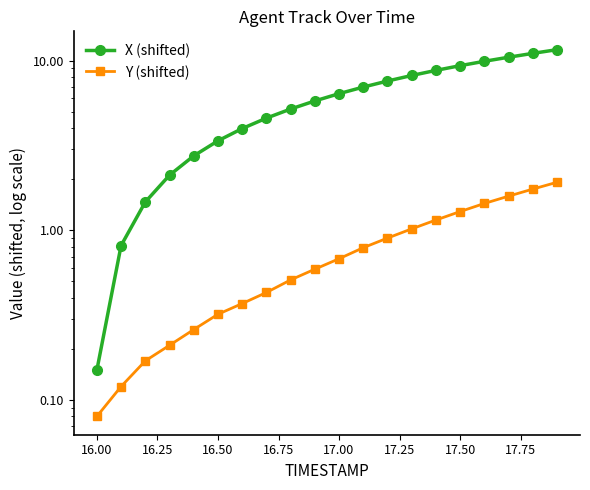

What is the sum of the Y (shifted) values at 16.75 and 10?

0.9